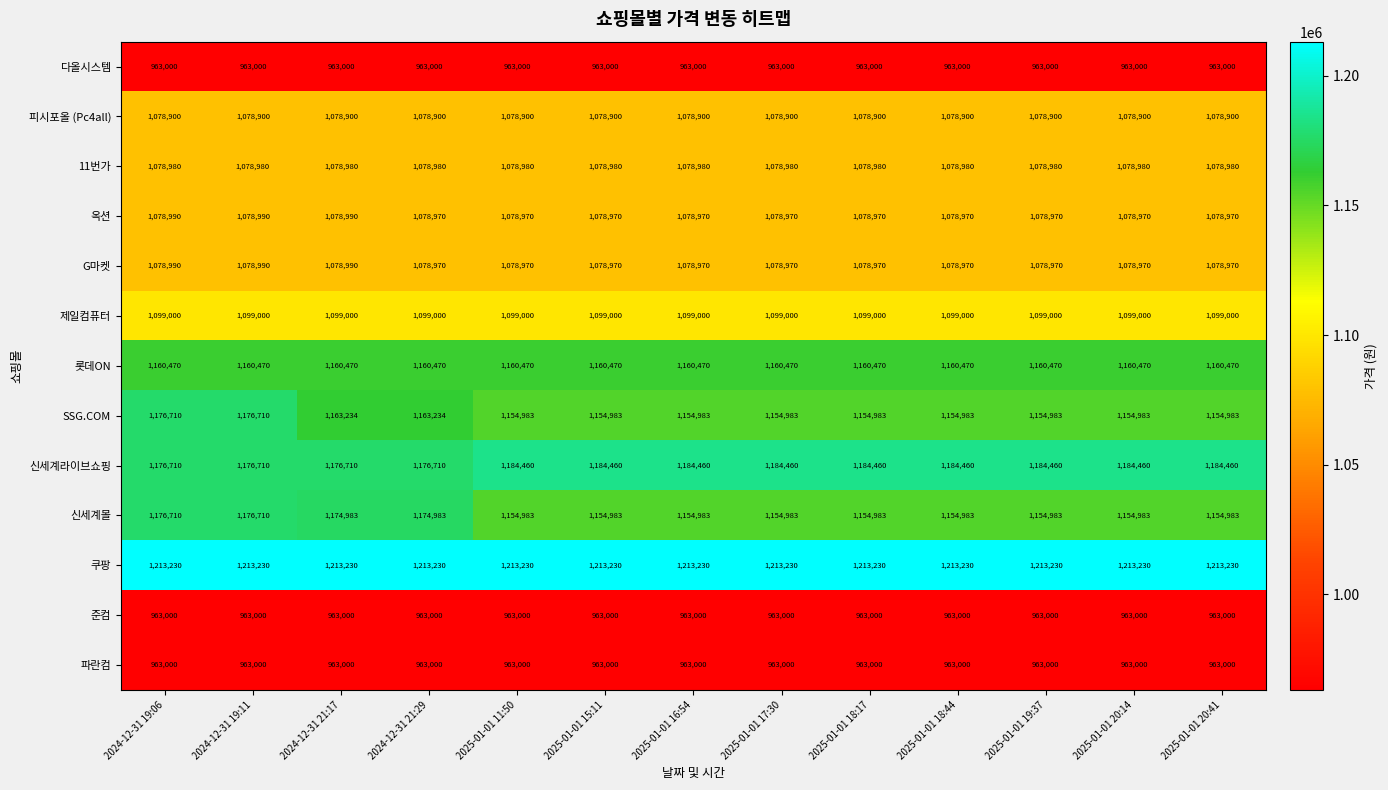

What is the minimum value shown in the chart?

963000